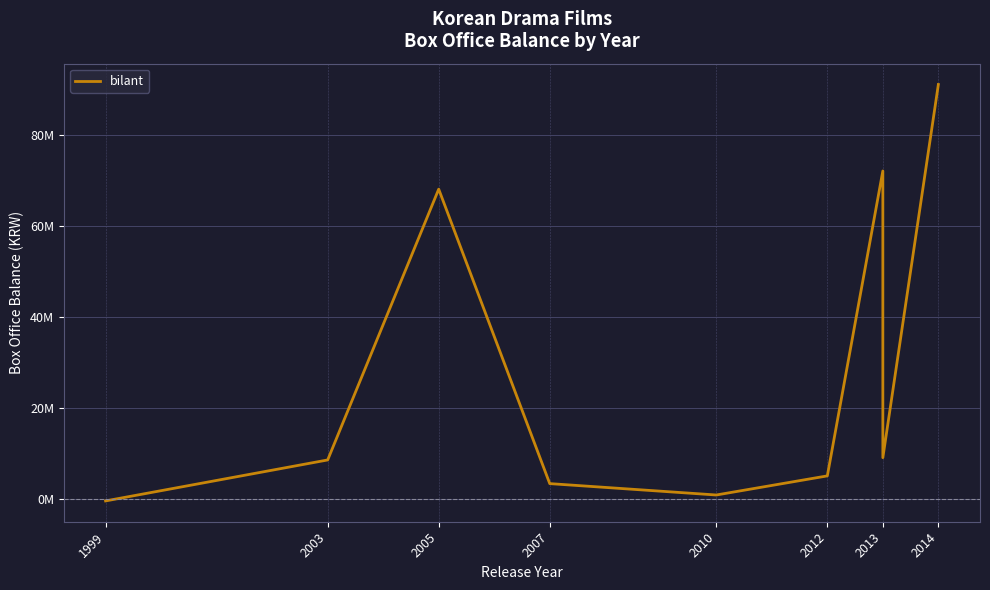

How many interior local peaks (higher than both neighbors) does the data have?

2